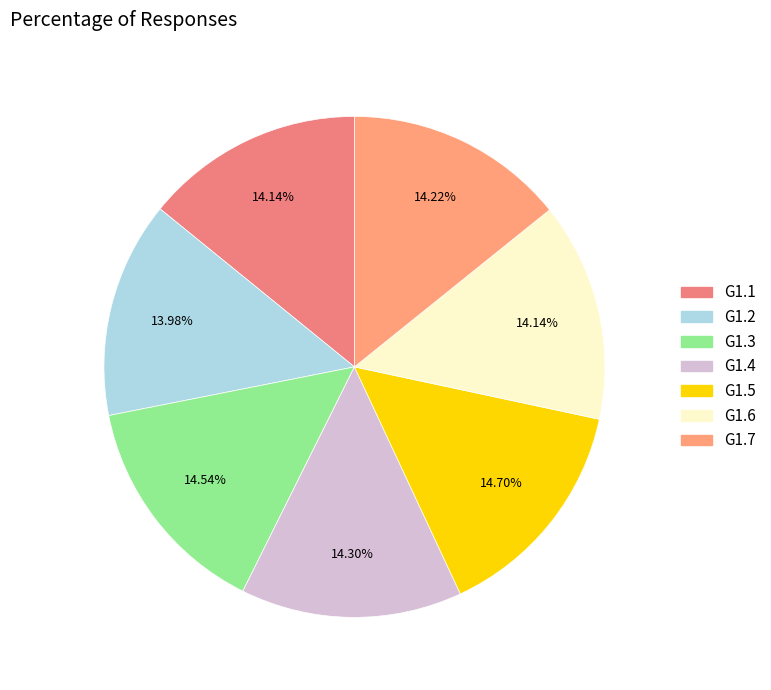

Approximately how many times larger is the value at G1.2 compared to G1.7?

1.0